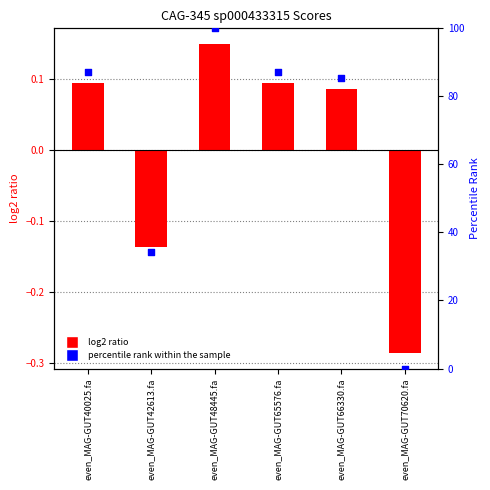

What is the total value across all series at even_MAG-GUT42613.fa?

34.2